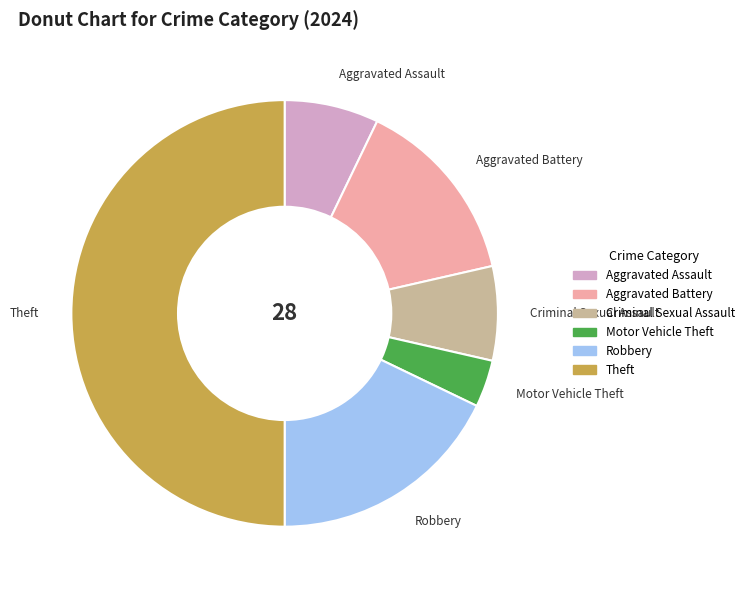

The Theft slice represents 50% of the pie. True or false?

True